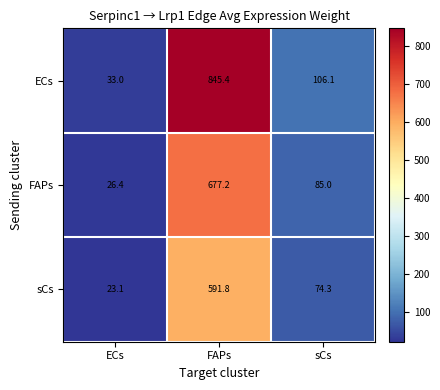

What is the difference between the second highest and minimum values in the FAPs series?

58.6